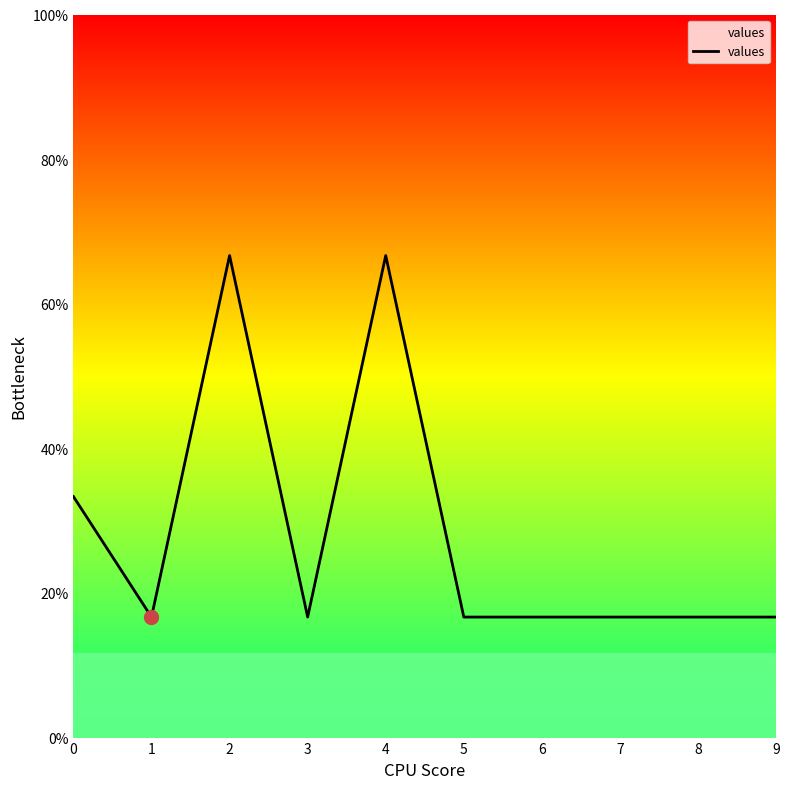

Where is the first local maximum?

2